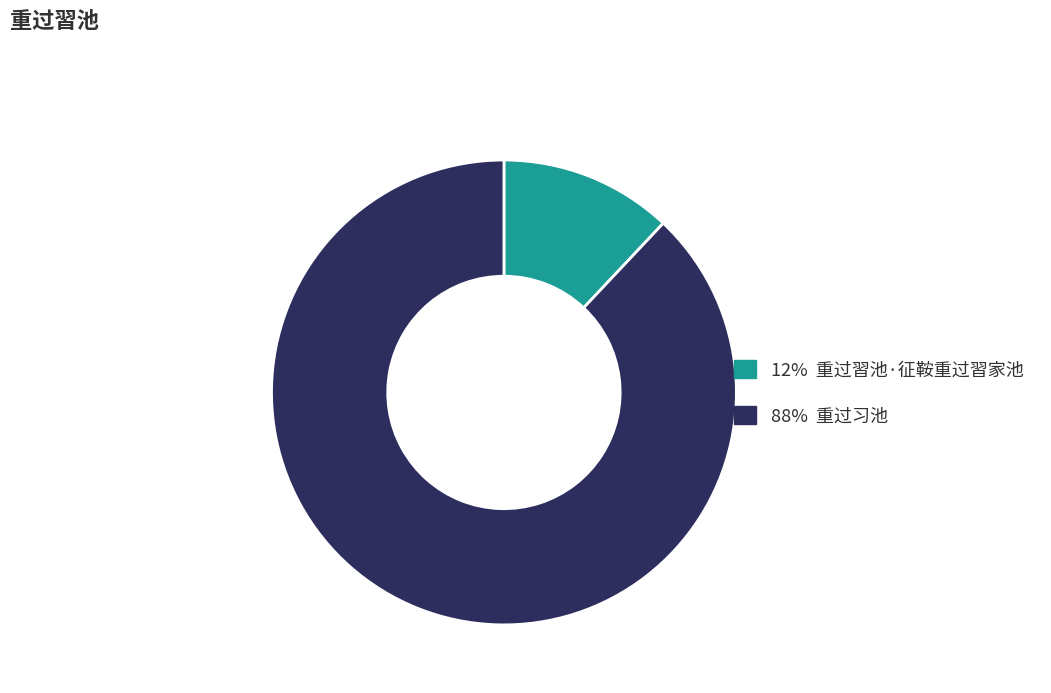

Is there a majority slice in this chart?

Yes